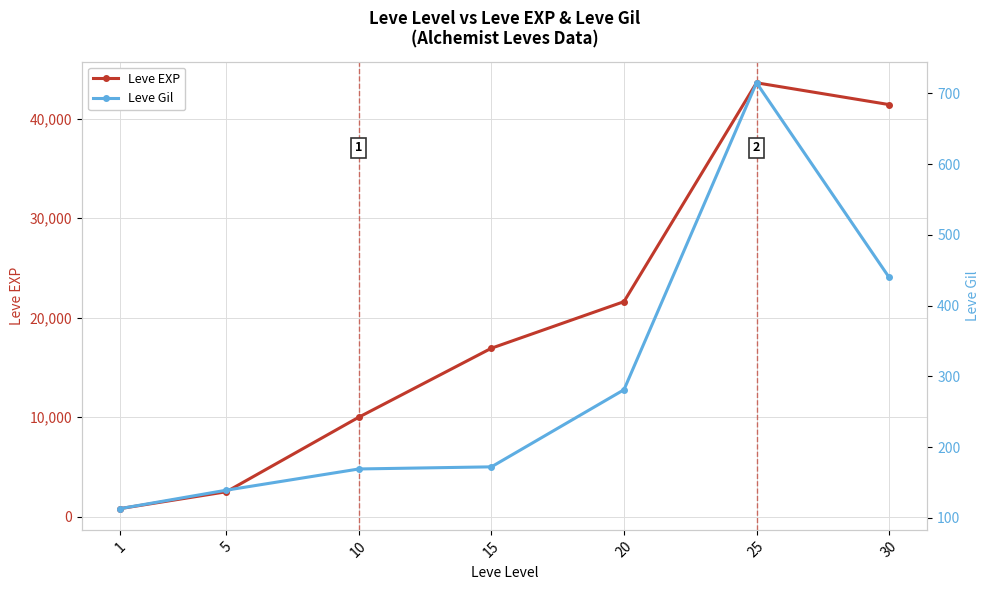

Reading left to right, extract all data points from this chart.

Leve EXP: 800	2490	9990	16920	21600	43600	41410
Leve Gil: 113	139	169	172	281	715	440